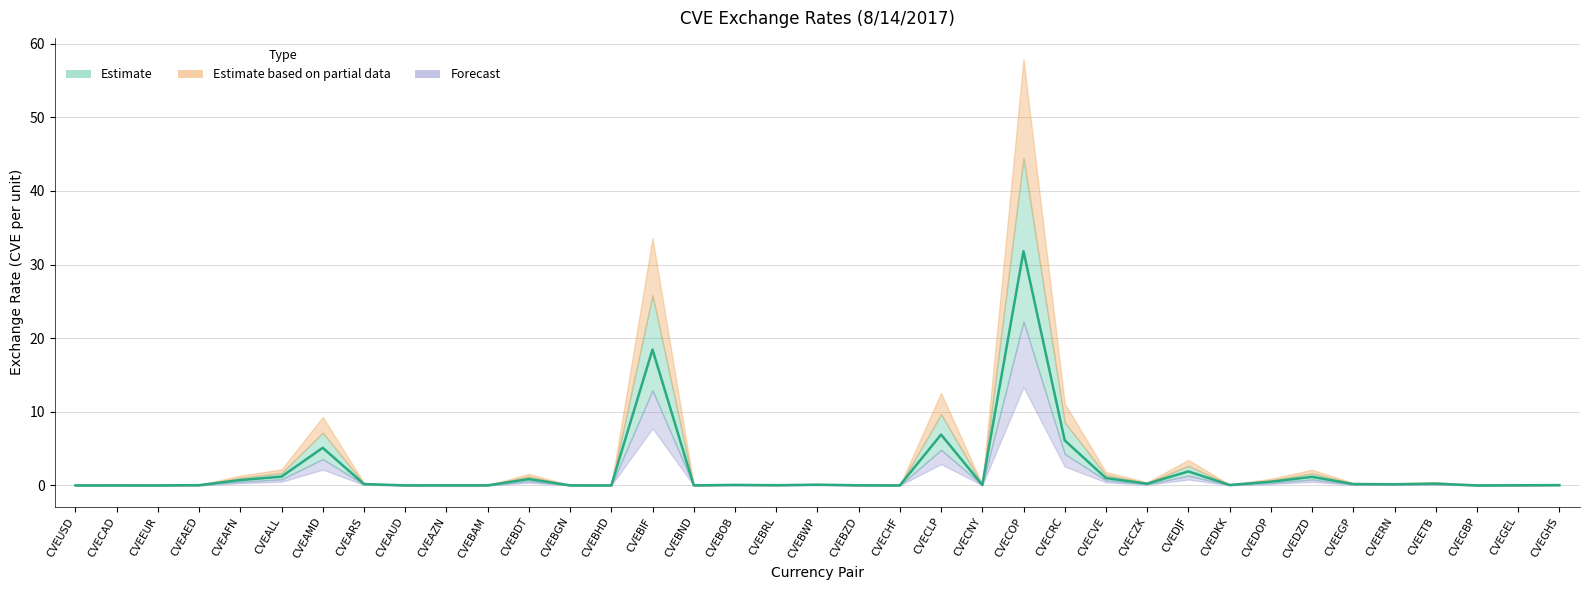

What position from the left is CVEALL?

6